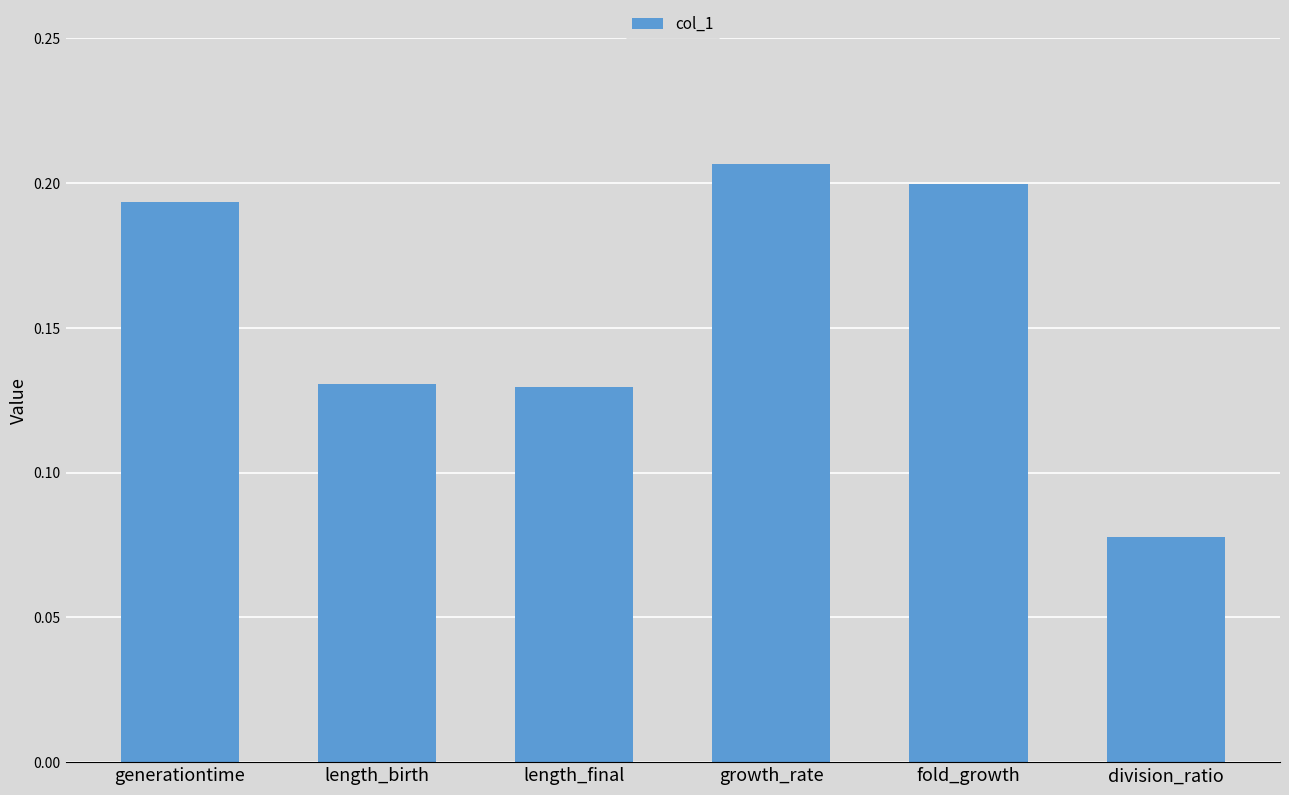

The value at growth_rate is 0.4. True or false?

False